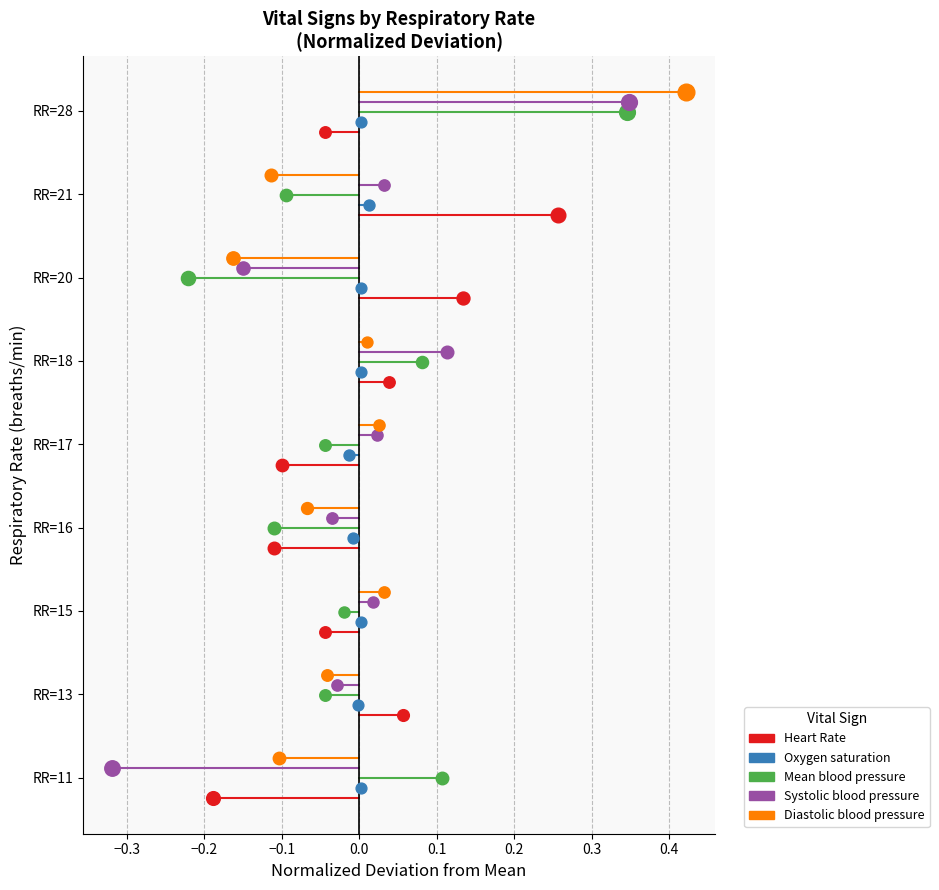

Which series reaches the minimum Y coordinate?

Heart Rate